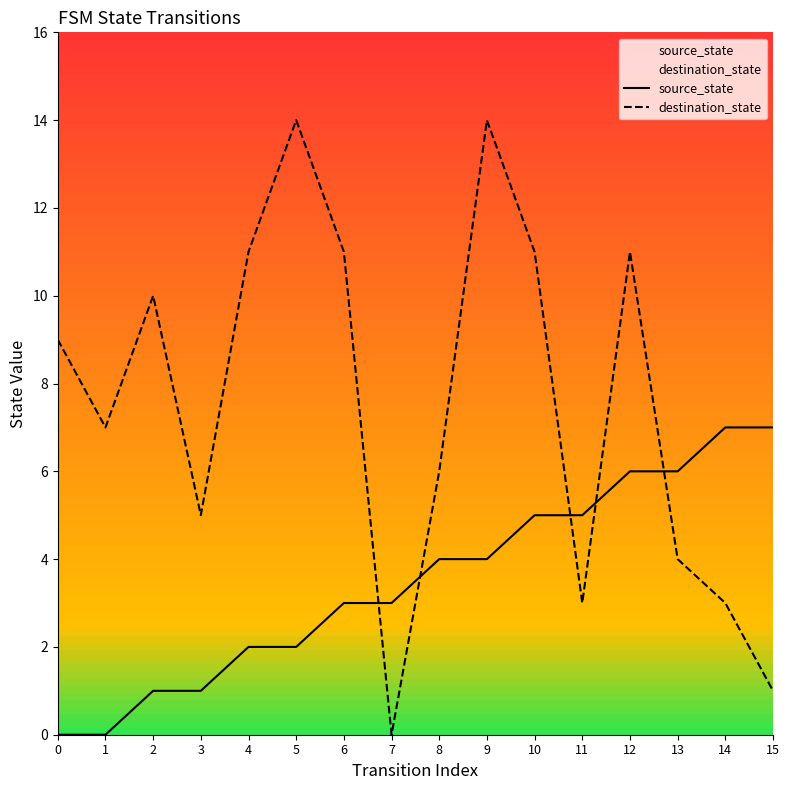

At how many categories does at least one series exceed 8?

8